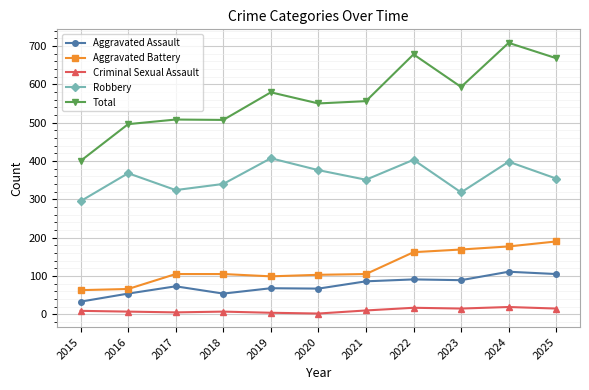

True or false: Total and Aggravated Battery cross at least once.

False